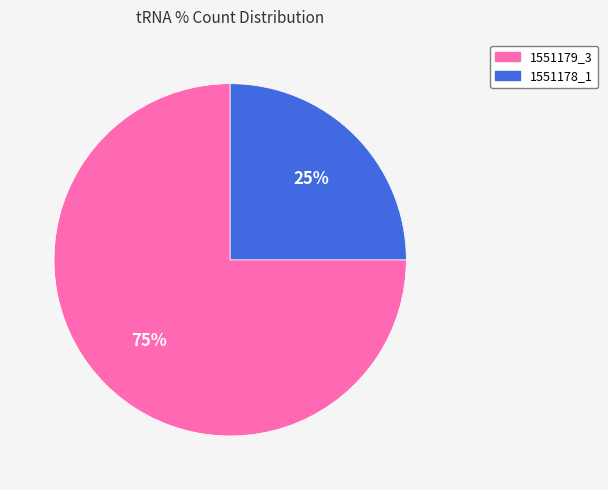

Is it true that 1551178_1 is 35% of the pie?

False